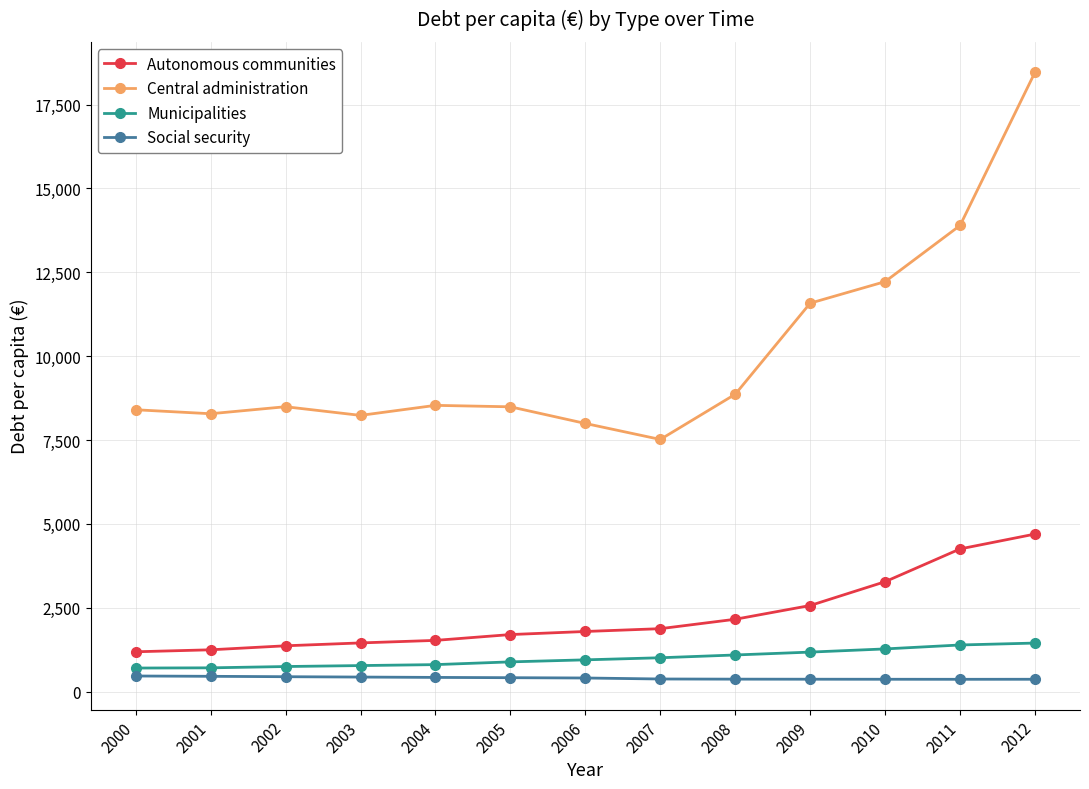

What is the smallest value displayed?

366.7